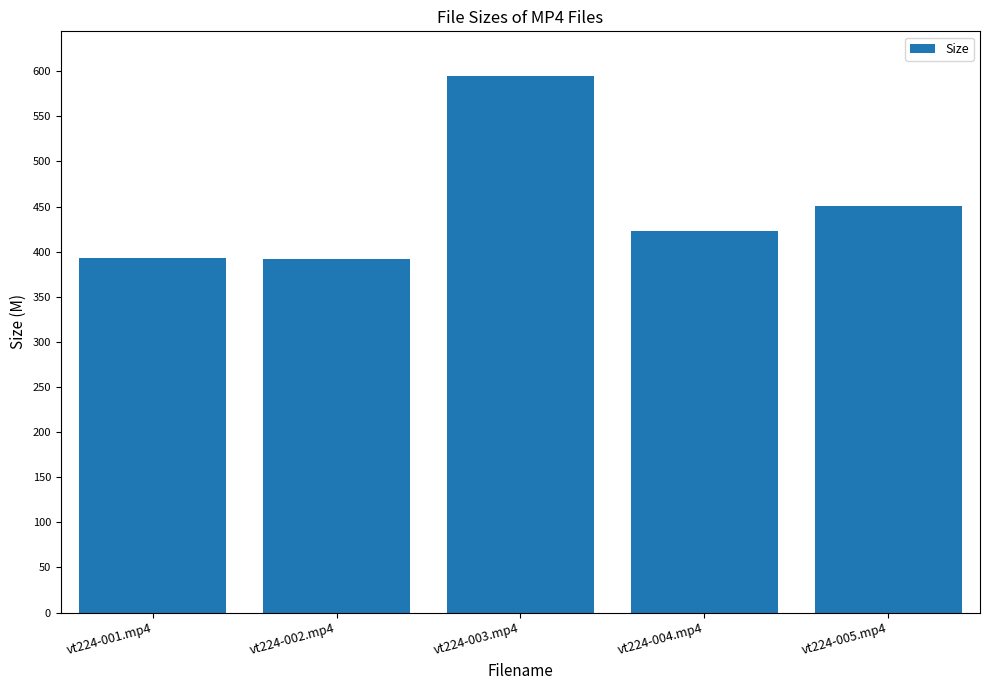

At which label is the value closest to 493?

vt224-005.mp4